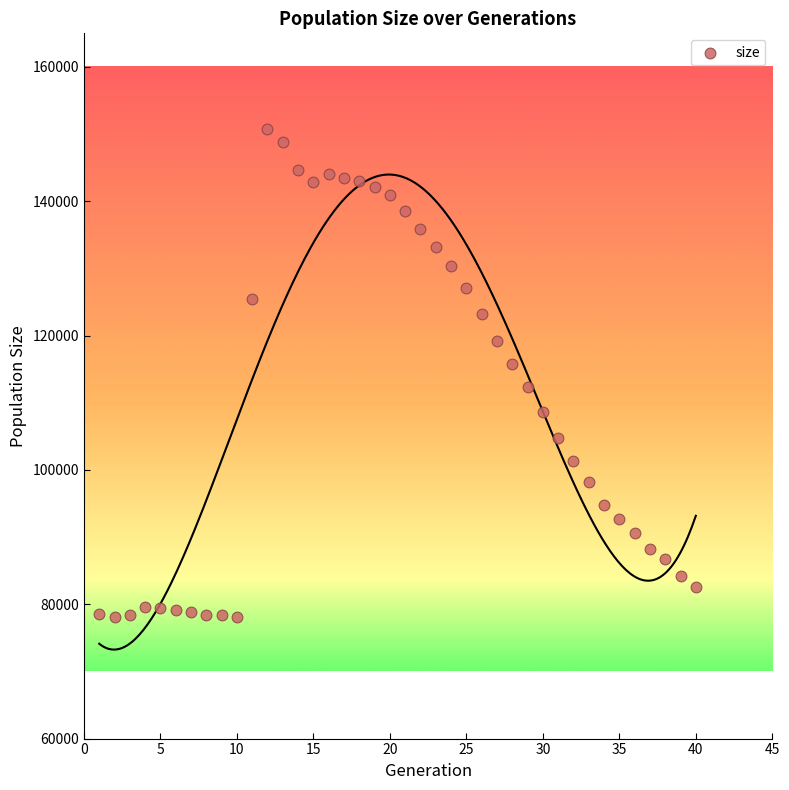

What is the range of Y values (max minus min)?

72570